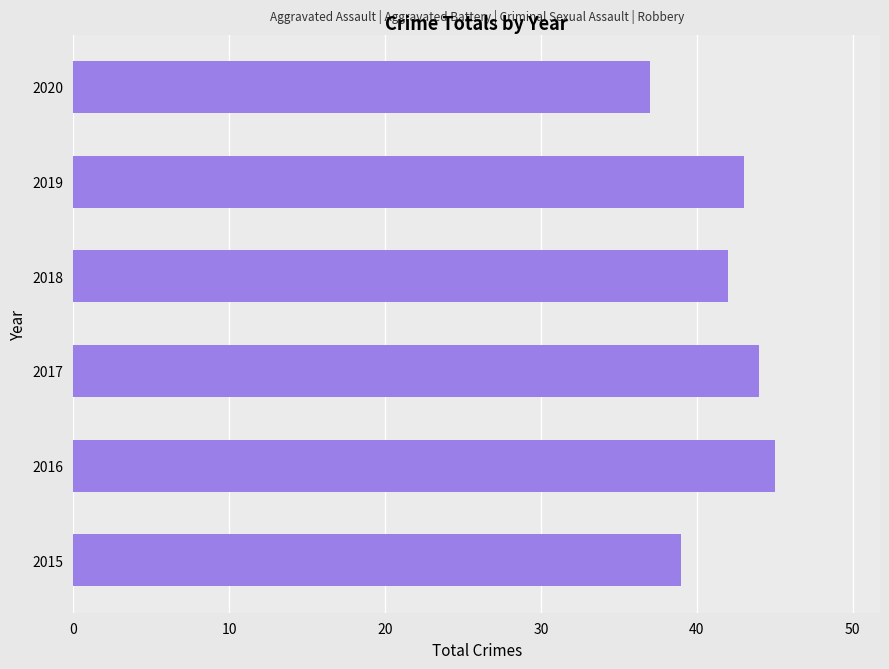

List the labels in order of value, largest first.

2016, 2017, 2019, 2018, 2015, 2020